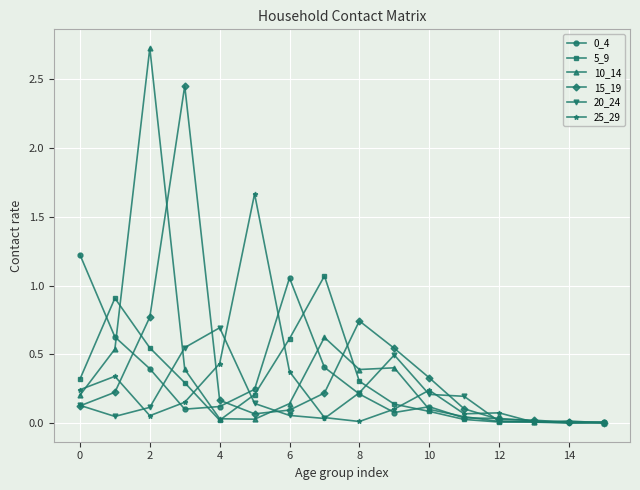

What is the highest value of the 10_14 series?

2.7